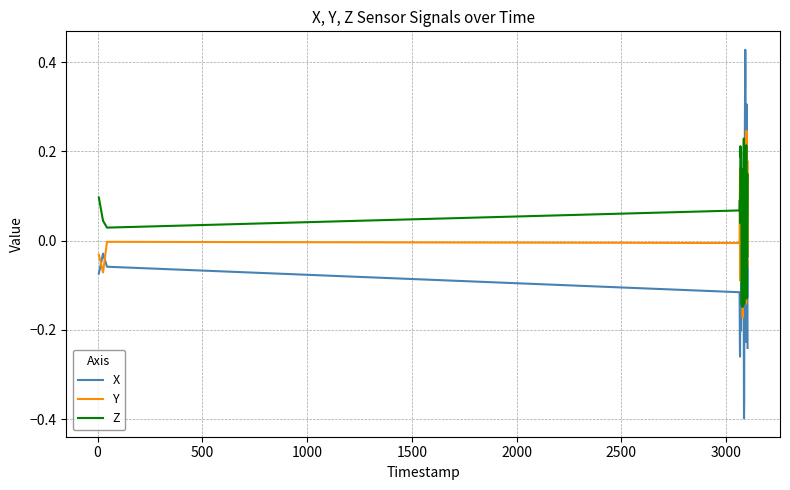

Which series has the largest range (max minus min)?

X